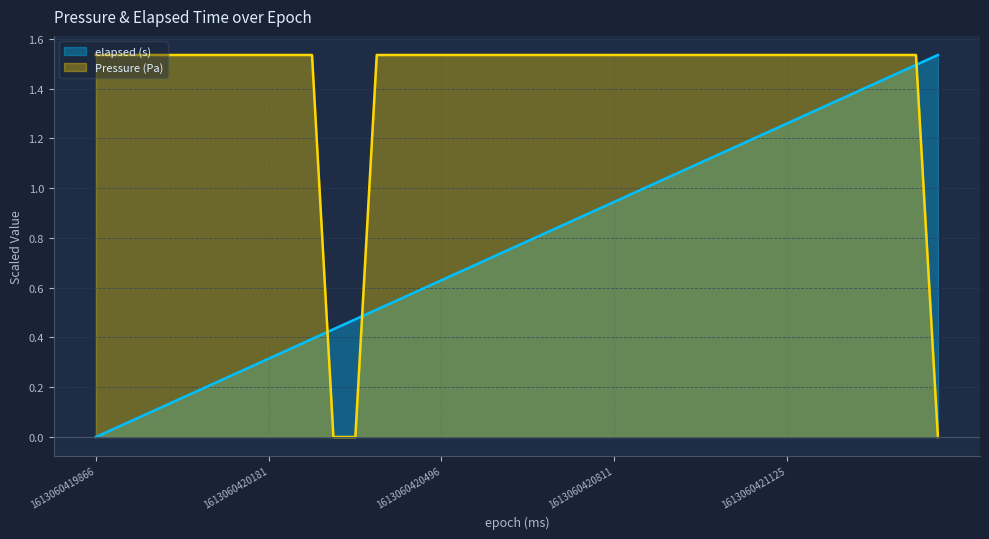

How many times do Pressure (Pa) and elapsed (s) cross each other?

3